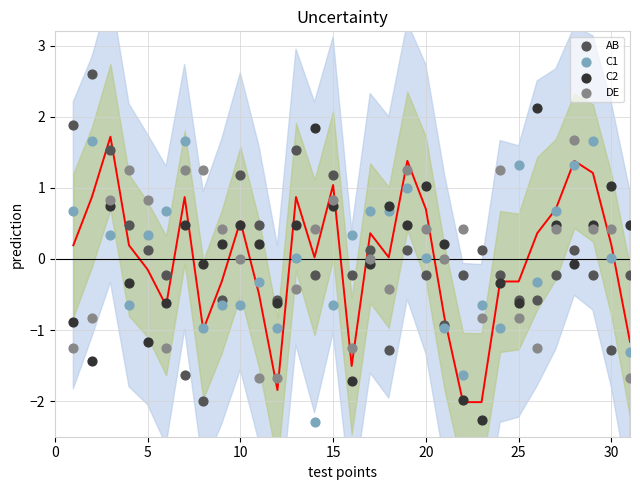

What are all the series names shown in the legend?

AB, C1, C2, DE